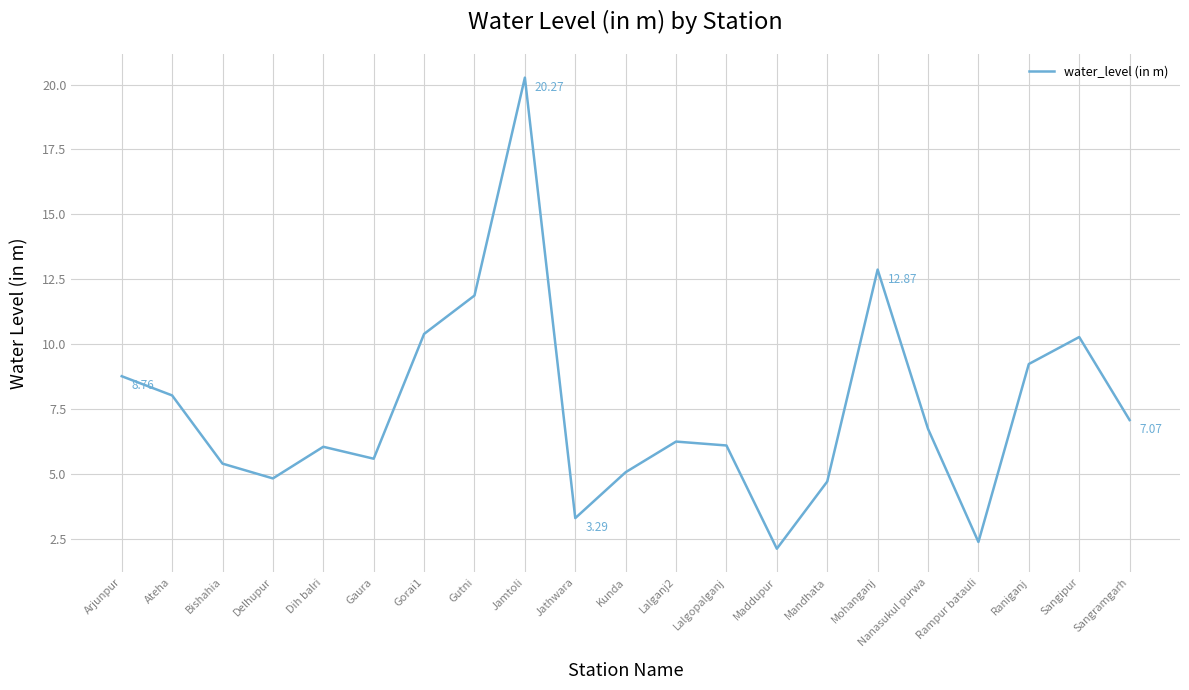

What is the change in value from Ateha to Gorai1?

+2.4